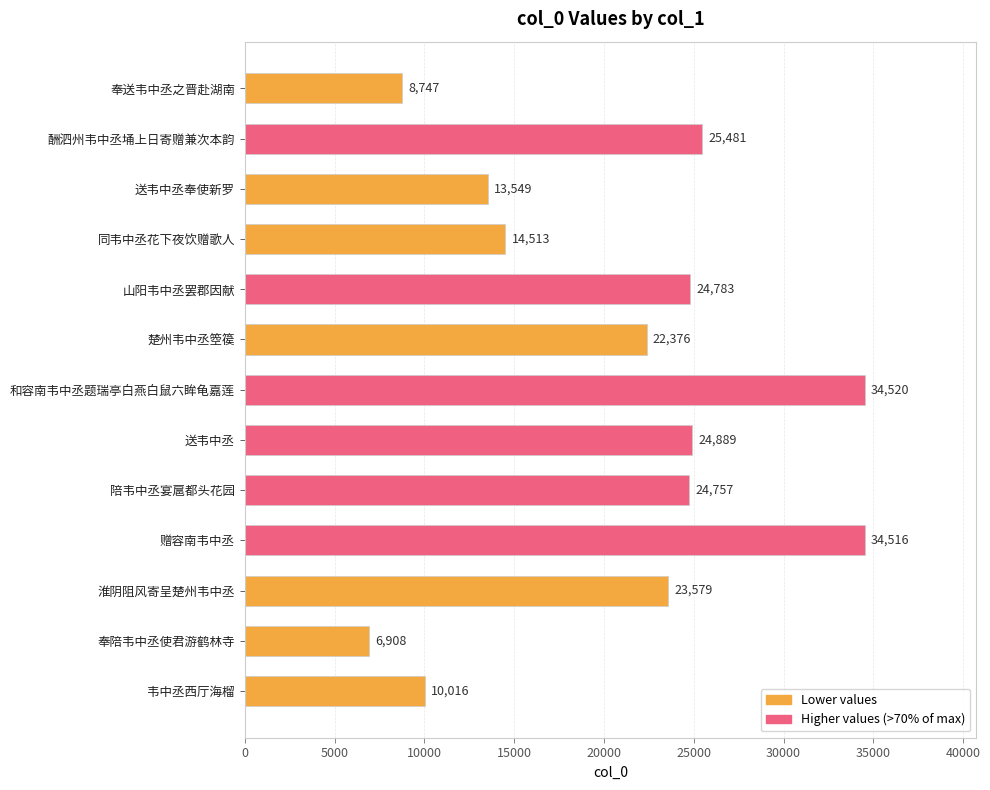

The value at 送韦中丞 is 11095. True or false?

False